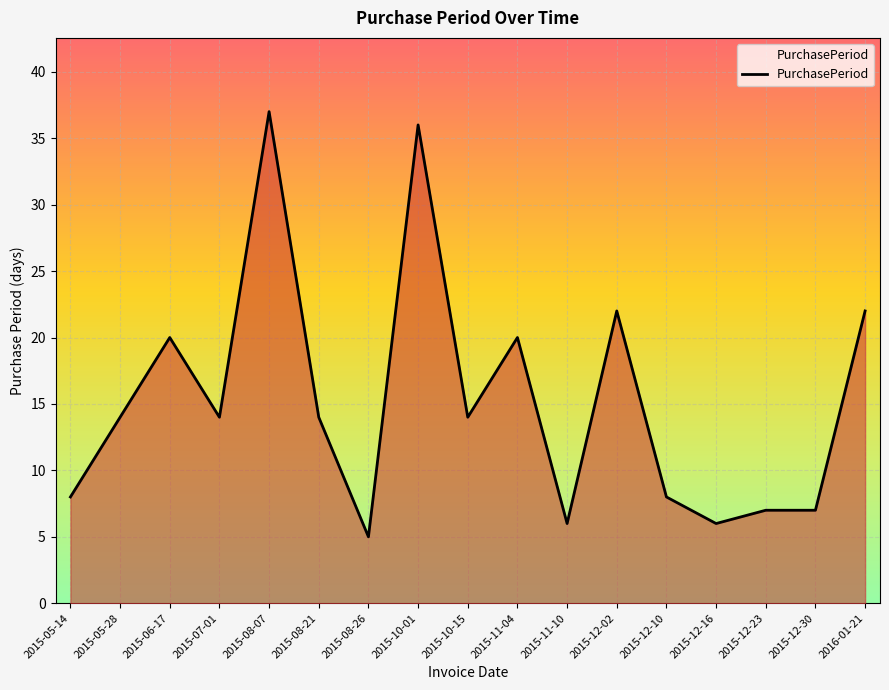

What is the difference between the values at 2015-11-04 and 2015-12-23?

13